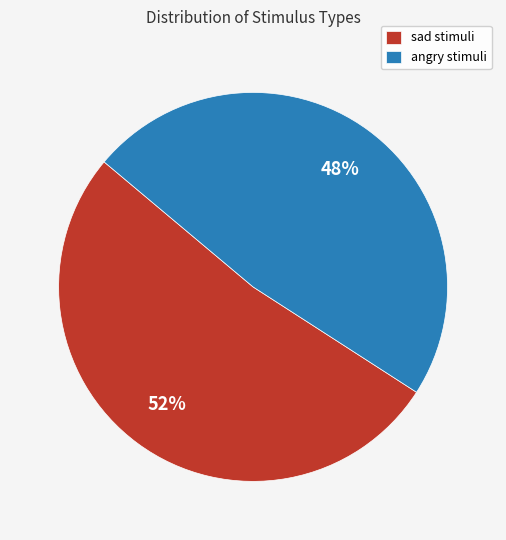

Is it true that sad is 52% of the pie?

True